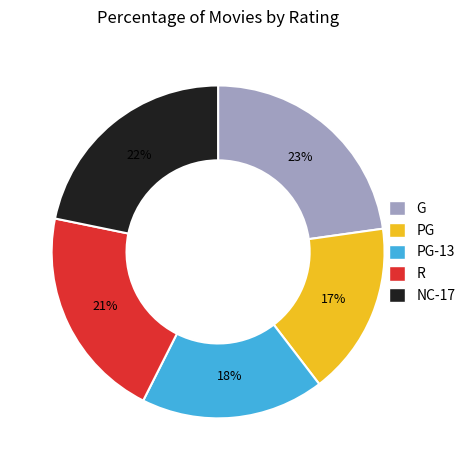

To the nearest percent, what is the difference between the largest and smallest slice percentages?

6%